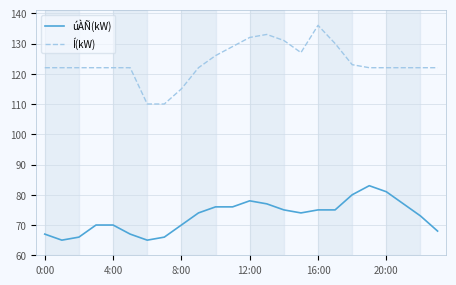

What is the greatest value displayed?

136